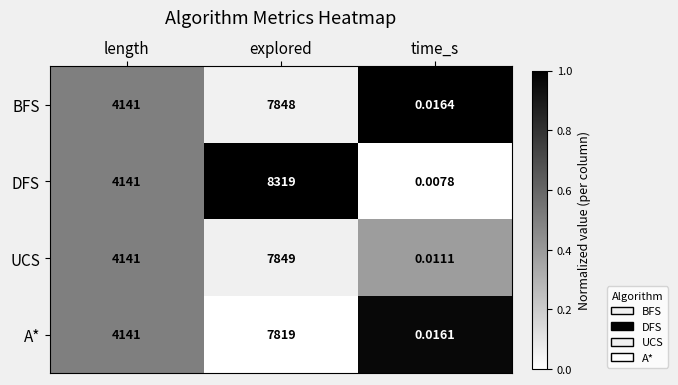

Which series changed the most between explored and time_s?

DFS